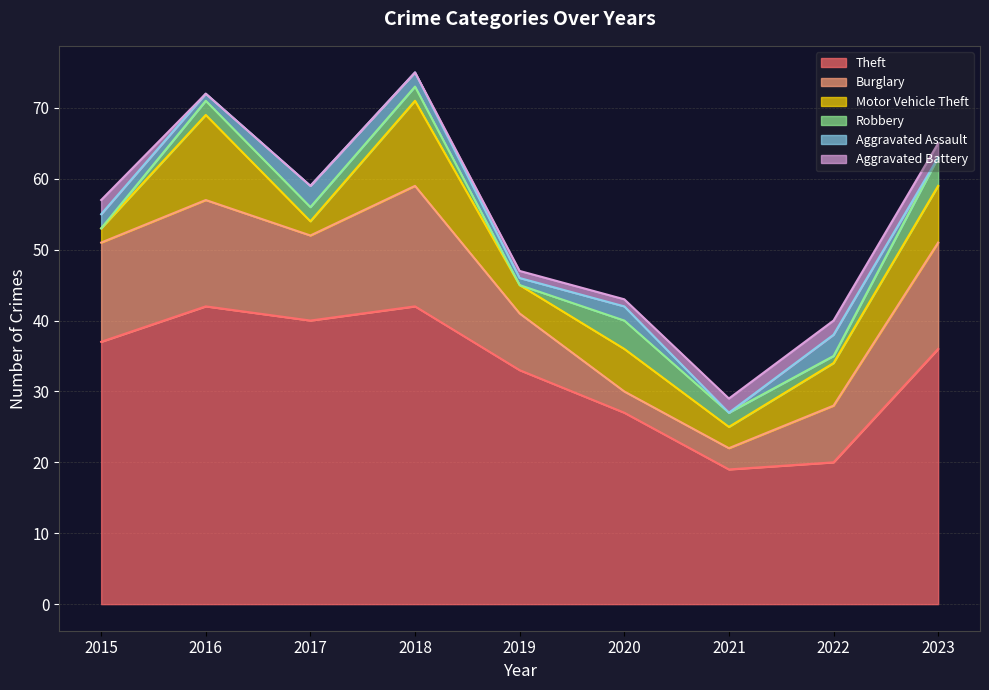

What are all the series names shown in the legend?

Theft, Burglary, Motor Vehicle Theft, Robbery, Aggravated Assault, Aggravated Battery